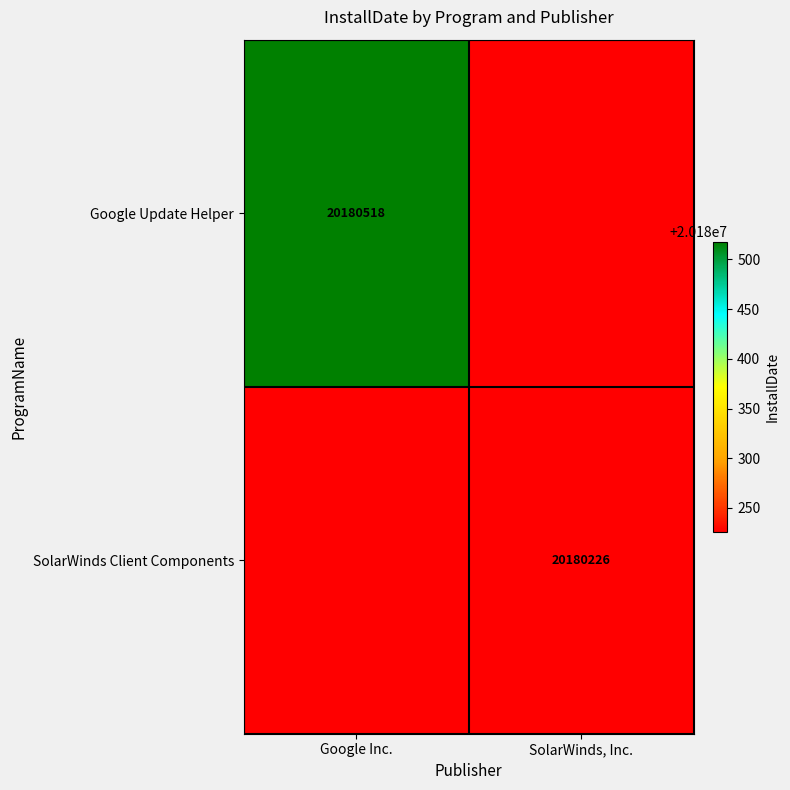

The Google Update Helper series shows 35526019 at Google Inc.. True or false?

False